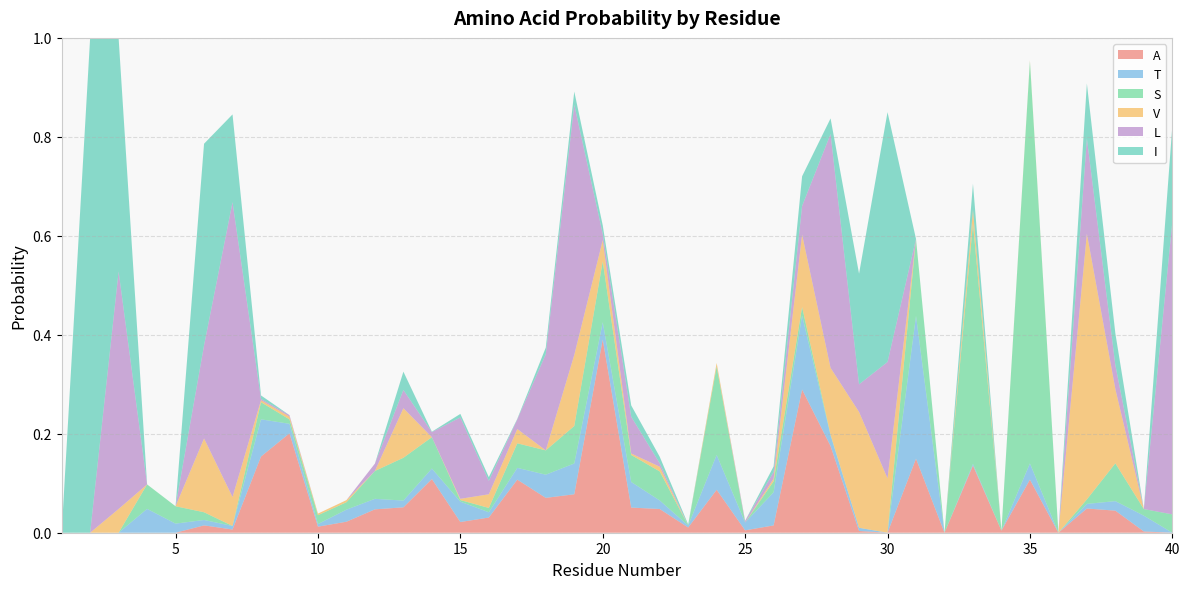

Reading left to right, list all the values displayed in this chart.

A: 1=0.0	2=0.0	3=0.0	4=0.0	5=0.0	6=0.0	7=0.0	8=0.2	9=0.2	10=0.0	11=0.0	12=0.0	13=0.1	14=0.1	15=0.0	16=0.0	17=0.1	18=0.1	19=0.1	20=0.4	21=0.1	22=0.0	23=0.0	24=0.1	25=0.0	26=0.0	27=0.3	28=0.2	29=0.0	30=0.0	31=0.1	32=0.0	33=0.1	34=0.0	35=0.1	36=0.0	37=0.0	38=0.0	39=0.0	40=0.0
T: 1=0.0	2=0.0	3=0.0	4=0.0	5=0.0	6=0.0	7=0.0	8=0.1	9=0.0	10=0.0	11=0.0	12=0.0	13=0.0	14=0.0	15=0.0	16=0.0	17=0.0	18=0.0	19=0.1	20=0.0	21=0.1	22=0.0	23=0.0	24=0.1	25=0.0	26=0.1	27=0.1	28=0.0	29=0.0	30=0.0	31=0.3	32=0.0	33=0.0	34=0.0	35=0.0	36=0.0	37=0.0	38=0.0	39=0.0	40=0.0
S: 1=0.0	2=0.0	3=0.0	4=0.0	5=0.0	6=0.0	7=0.0	8=0.0	9=0.0	10=0.0	11=0.0	12=0.1	13=0.1	14=0.1	15=0.0	16=0.0	17=0.0	18=0.0	19=0.1	20=0.1	21=0.1	22=0.1	23=0.0	24=0.2	25=0.0	26=0.0	27=0.0	28=0.0	29=0.0	30=0.0	31=0.2	32=0.0	33=0.5	34=0.0	35=0.8	36=0.0	37=0.0	38=0.1	39=0.0	40=0.0
V: 1=0.0	2=0.0	3=0.0	4=0.0	5=0.0	6=0.1	7=0.1	8=0.0	9=0.0	10=0.0	11=0.0	12=0.0	13=0.1	14=0.0	15=0.0	16=0.0	17=0.0	18=0.0	19=0.1	20=0.0	21=0.0	22=0.0	23=0.0	24=0.0	25=0.0	26=0.0	27=0.1	28=0.1	29=0.2	30=0.1	31=0.0	32=0.0	33=0.0	34=0.0	35=0.0	36=0.0	37=0.5	38=0.2	39=0.0	40=0.0
L: 1=0.0	2=0.0	3=0.5	4=0.0	5=0.0	6=0.2	7=0.6	8=0.0	9=0.0	10=0.0	11=0.0	12=0.0	13=0.0	14=0.0	15=0.2	16=0.0	17=0.0	18=0.2	19=0.5	20=0.0	21=0.1	22=0.0	23=0.0	24=0.0	25=0.0	26=0.0	27=0.1	28=0.5	29=0.1	30=0.2	31=0.0	32=0.0	33=0.0	34=0.0	35=0.0	36=0.0	37=0.2	38=0.0	39=0.0	40=0.6
I: 1=0.0	2=1.0	3=0.5	4=0.0	5=0.0	6=0.4	7=0.2	8=0.0	9=0.0	10=0.0	11=0.0	12=0.0	13=0.0	14=0.0	15=0.0	16=0.0	17=0.0	18=0.0	19=0.0	20=0.0	21=0.0	22=0.0	23=0.0	24=0.0	25=0.0	26=0.0	27=0.1	28=0.0	29=0.2	30=0.5	31=0.0	32=0.0	33=0.1	34=0.0	35=0.0	36=0.0	37=0.1	38=0.1	39=0.0	40=0.2